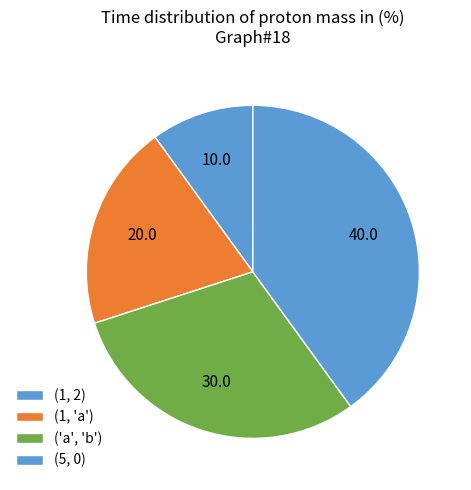

True or false: (1, 'a') accounts for 20% of the total.

True